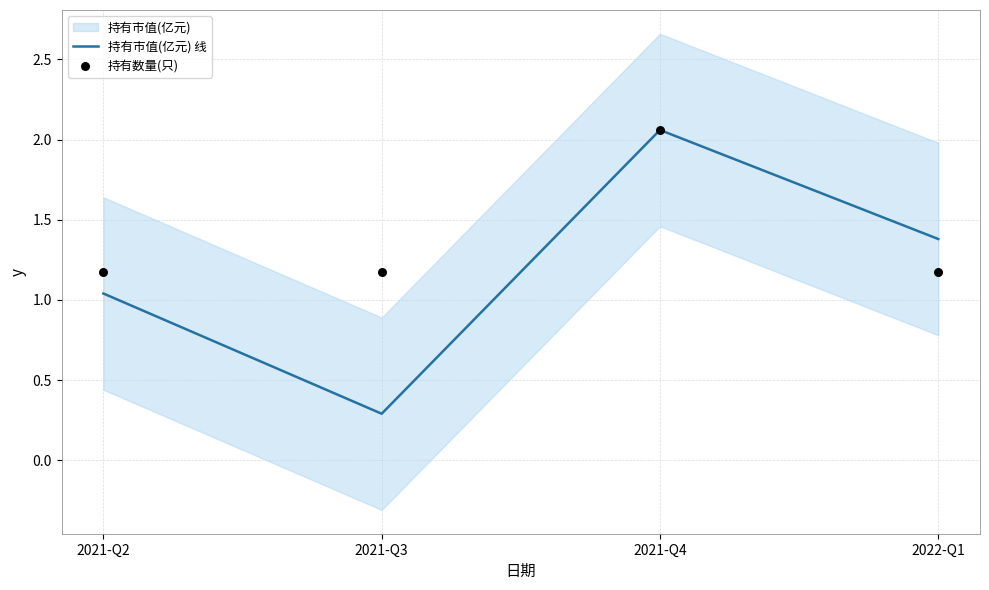

What is the total value across all series at 2021-Q3?

1.5